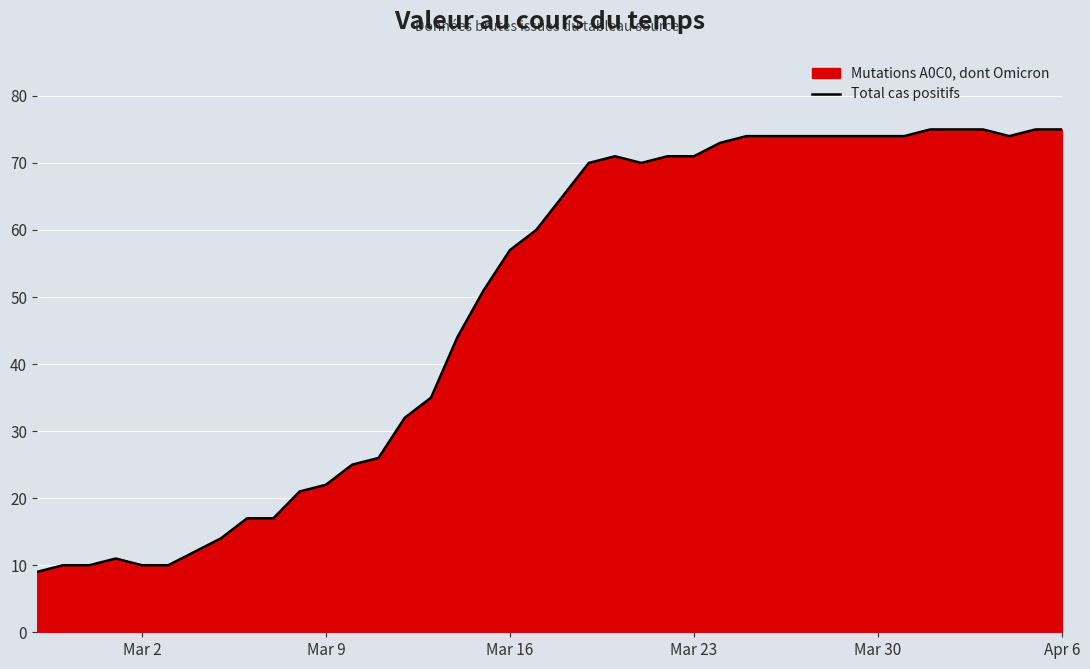

How many points are higher than both their immediate neighbors (excluding endpoints)?

2